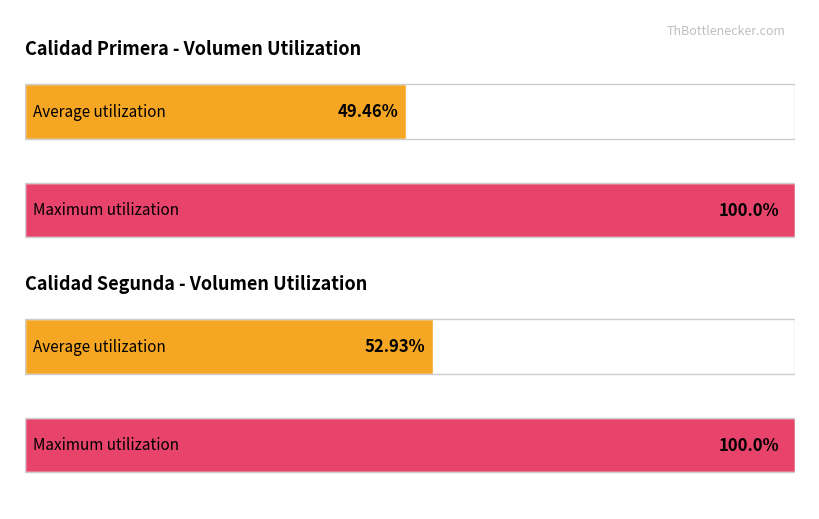

Is it true that Volumen equals 3698 at Primera?

False